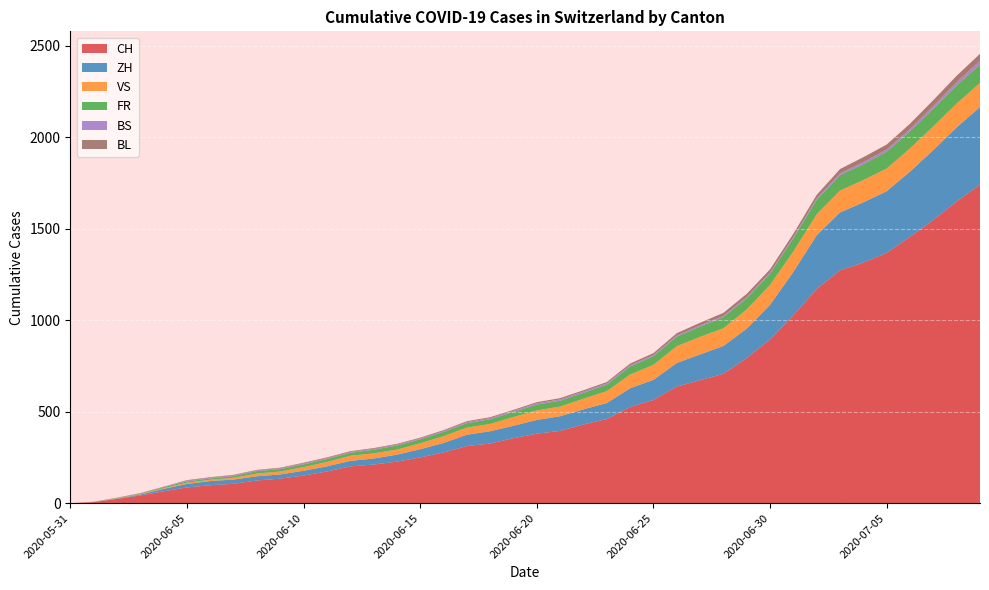

What is the highest value of the CH series?

1741